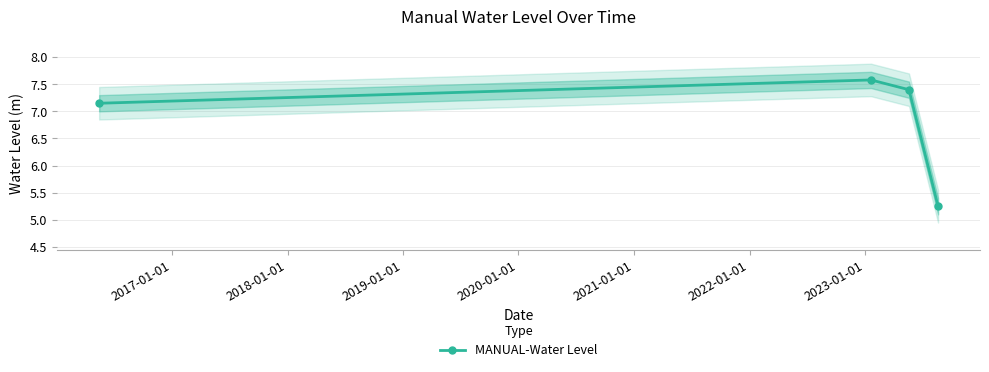

How many interior local peaks (higher than both neighbors) does the data have?

1